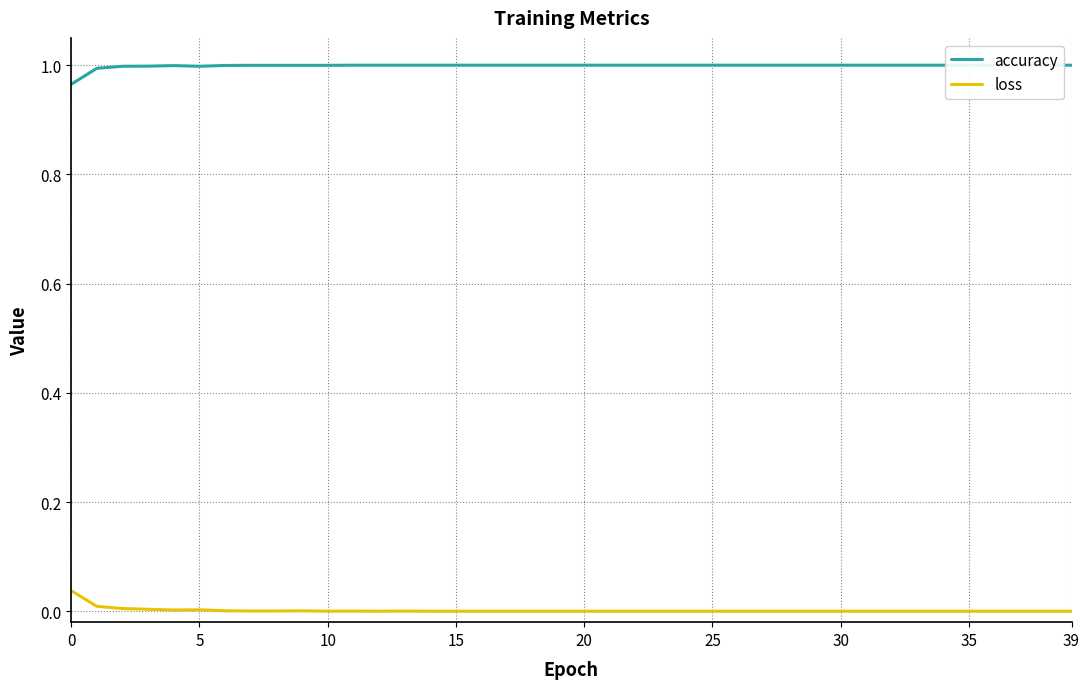

Which series changed the most between 39 and 31?

loss